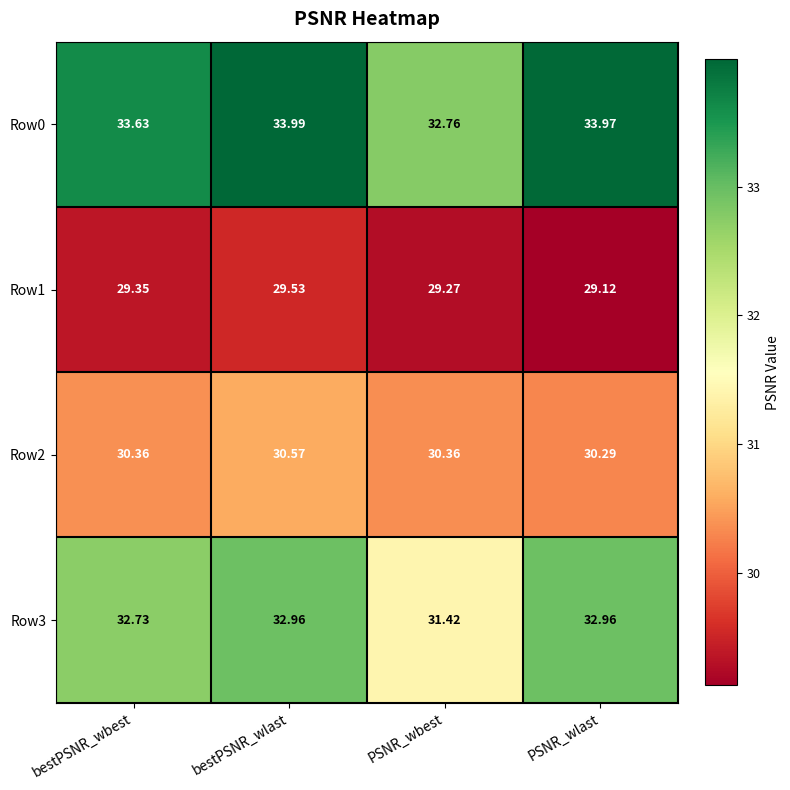

At which label does Row2 reach its minimum?

PSNR_wlast